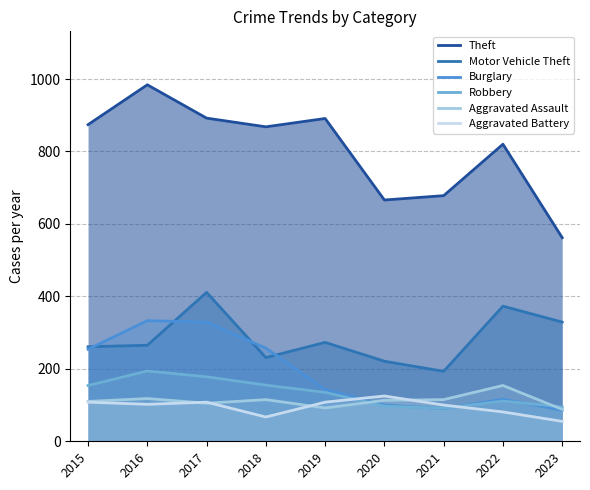

Where does the Aggravated Battery series first go above 102?

2015